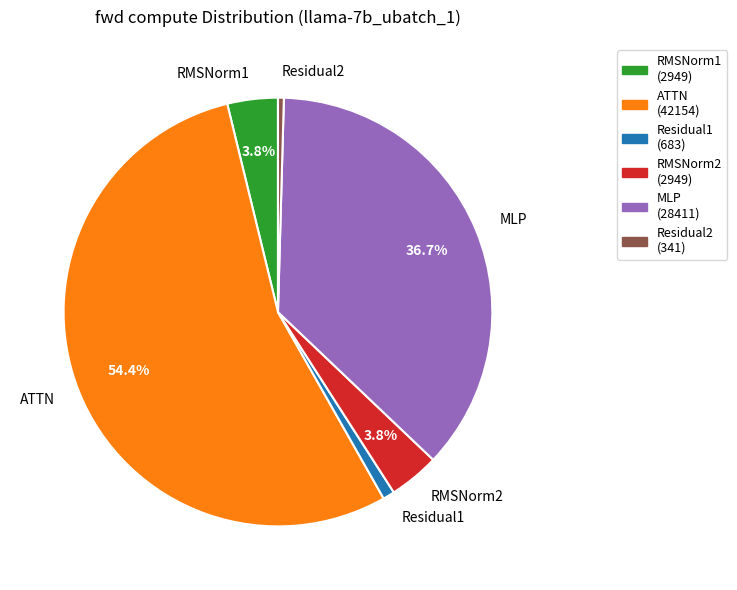

Between RMSNorm1 and Residual1, which is larger?

RMSNorm1